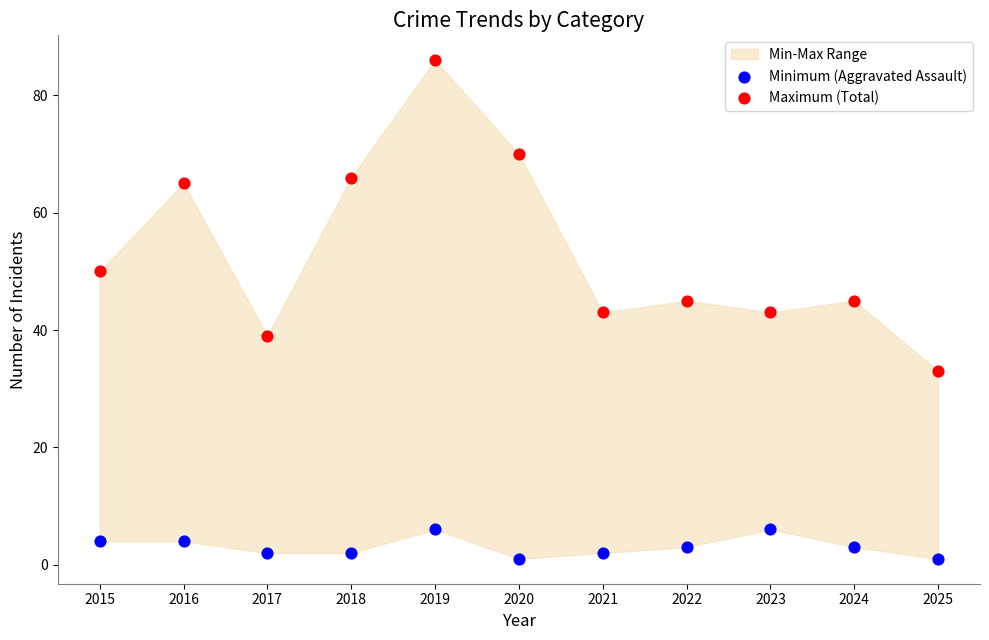

Which series reaches the maximum Y coordinate?

Maximum (Total)